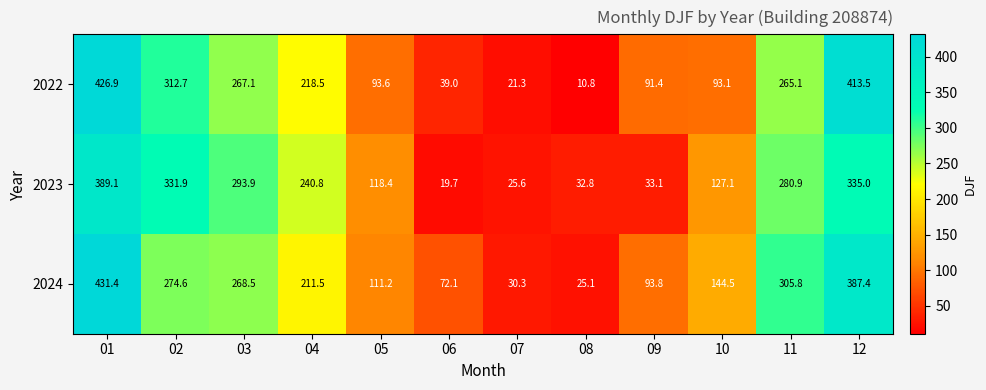

What is the highest value of the 2022 series?

426.9